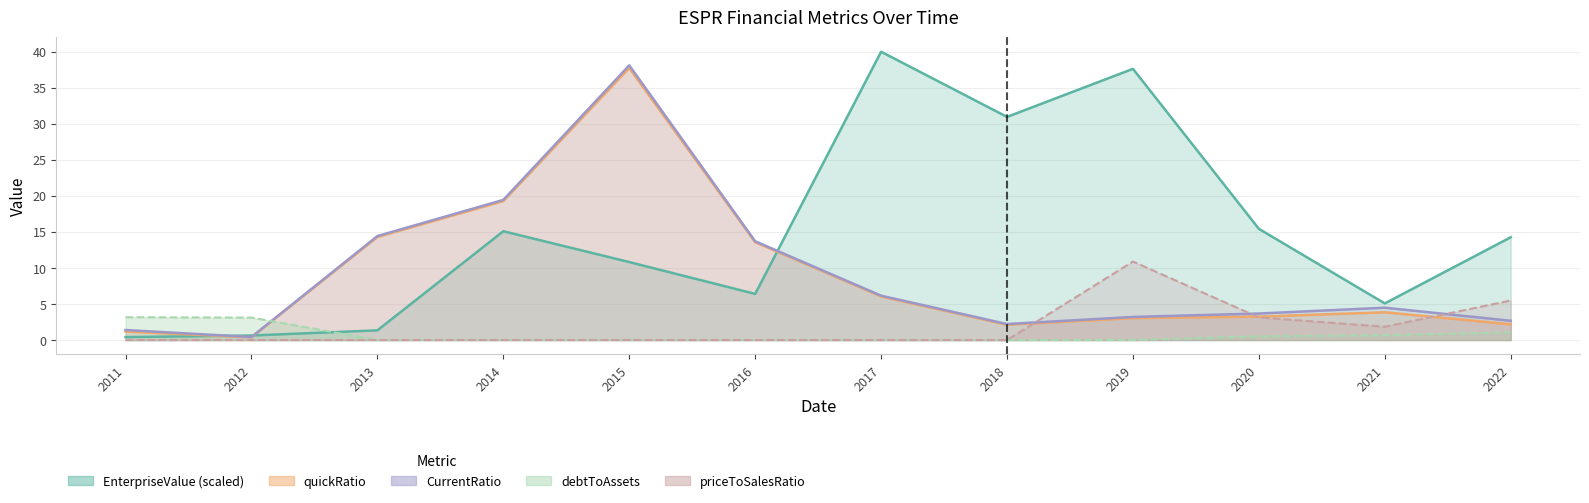

True or false: EnterpriseValue has more than 0 interior local peaks.

True